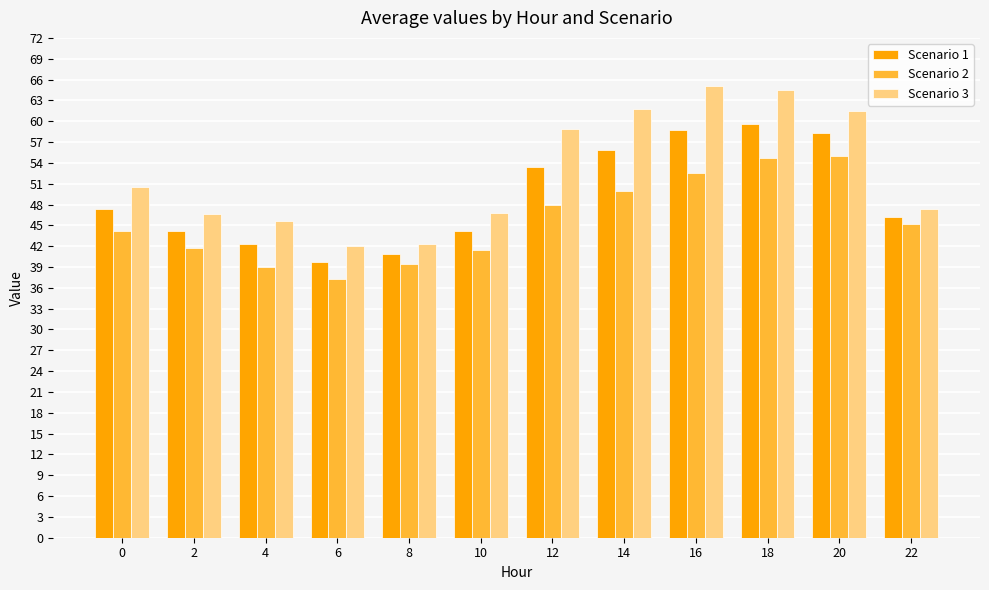

How many data points in Scenario 2 are above 45?

6